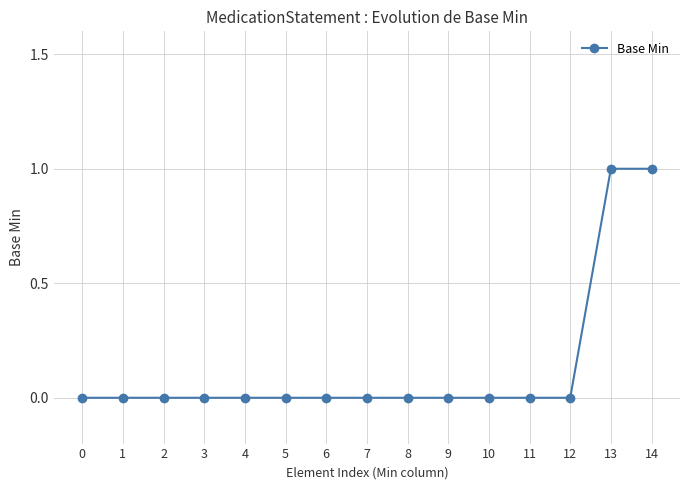

Is this an area chart (filled region under the line)?

No